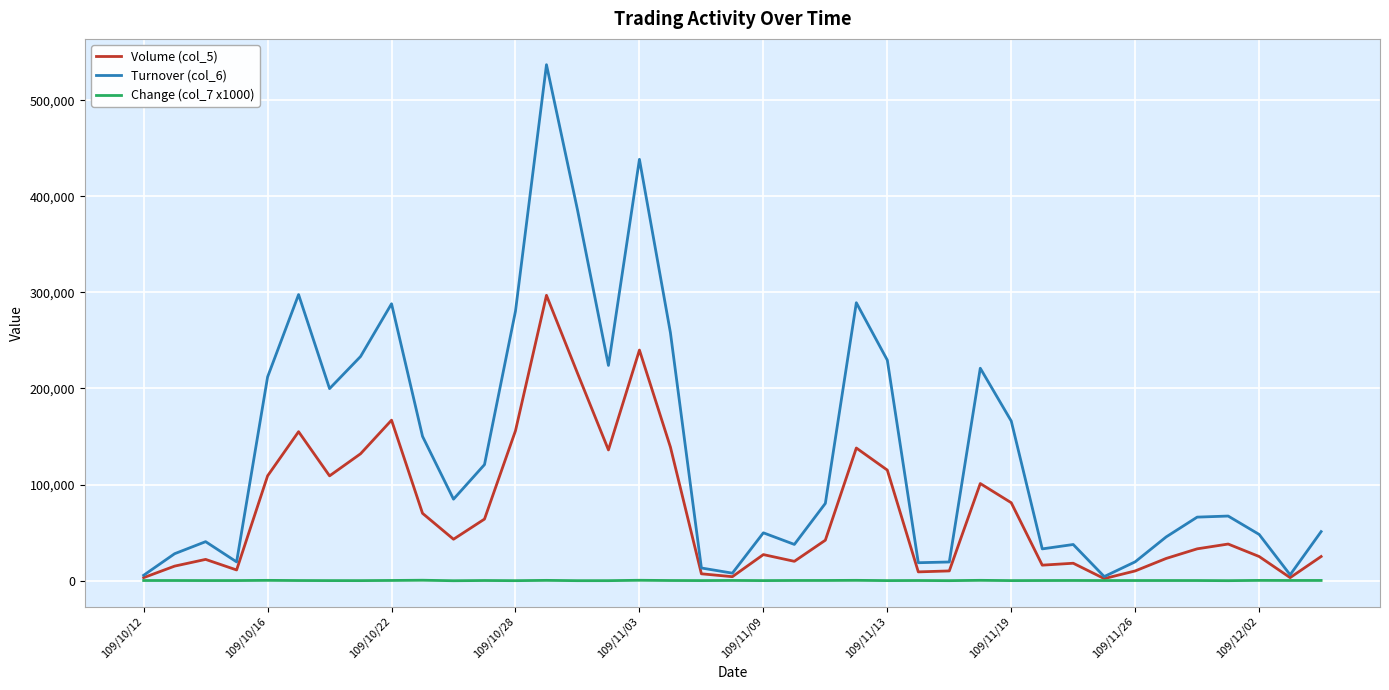

Which series has the largest range (max minus min)?

Turnover (col_6)